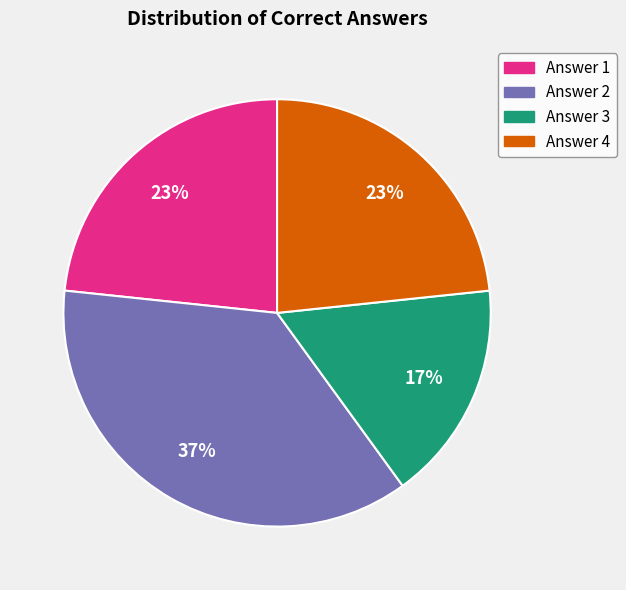

To the nearest percent, what is the average slice percentage?

25%